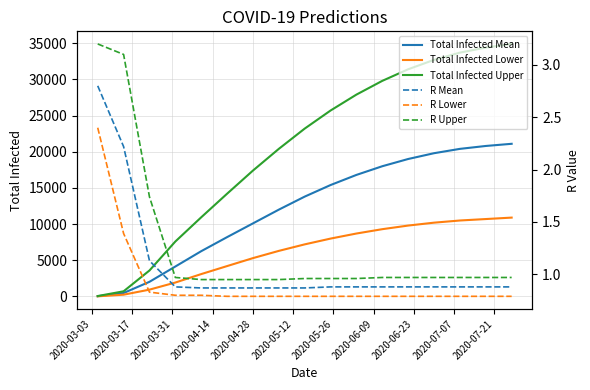

How many lines are shown in the chart?

6